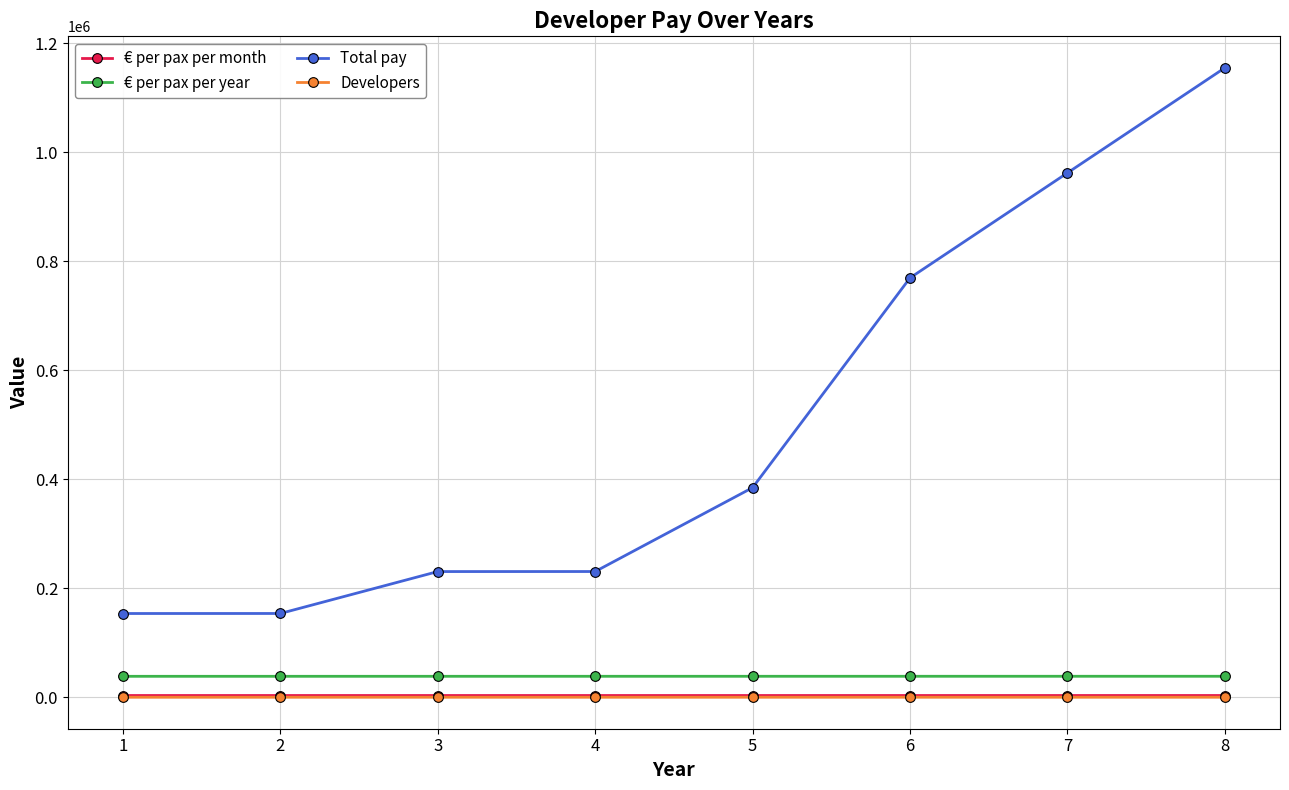

Which series has the largest total across all categories?

Total pay